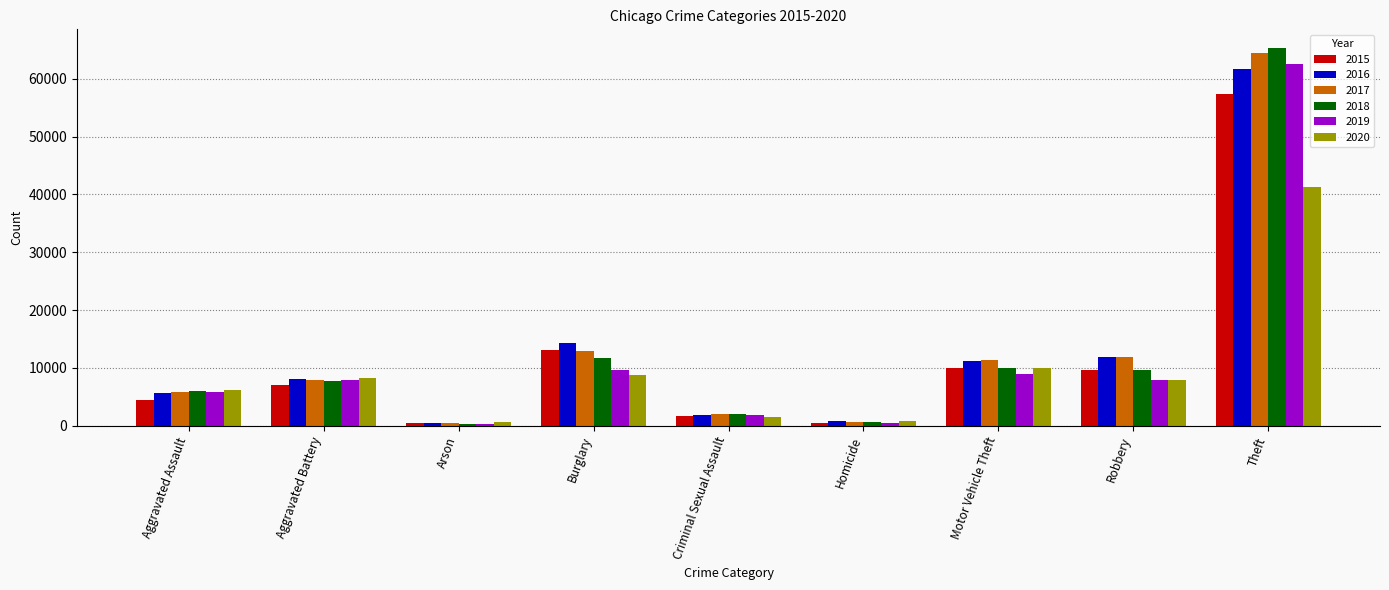

What is the value of the 2017 bar at the 3rd from the left?

444